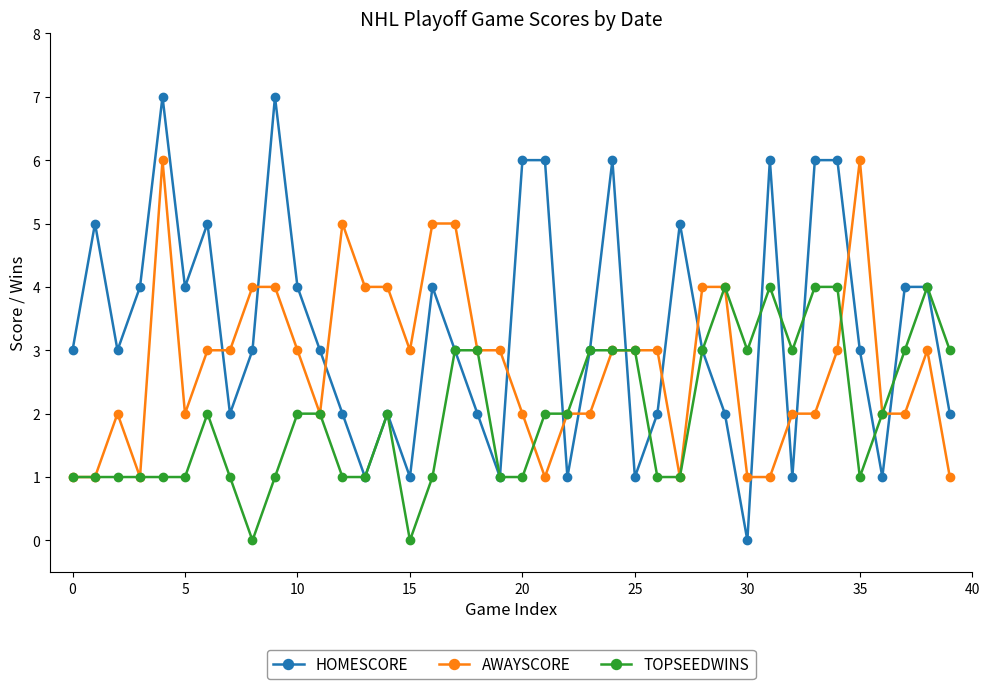

List the series in order of their overall mean, lowest first.

TOPSEEDWINS, AWAYSCORE, HOMESCORE